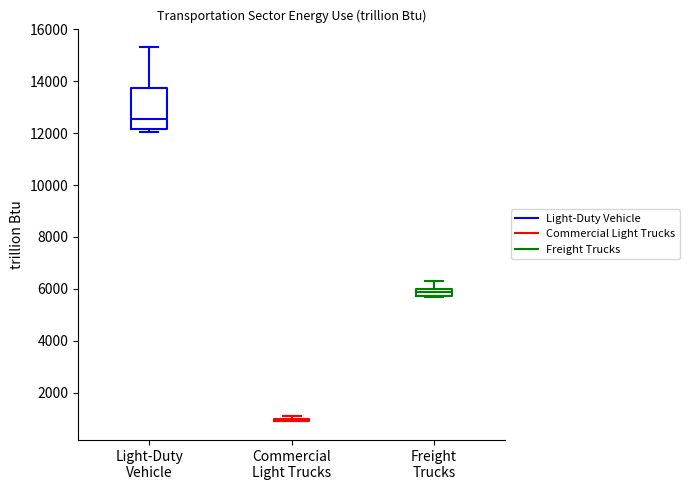

Comparing the boxes themselves (not the whiskers), which one is the tallest?

Light-Duty Vehicle